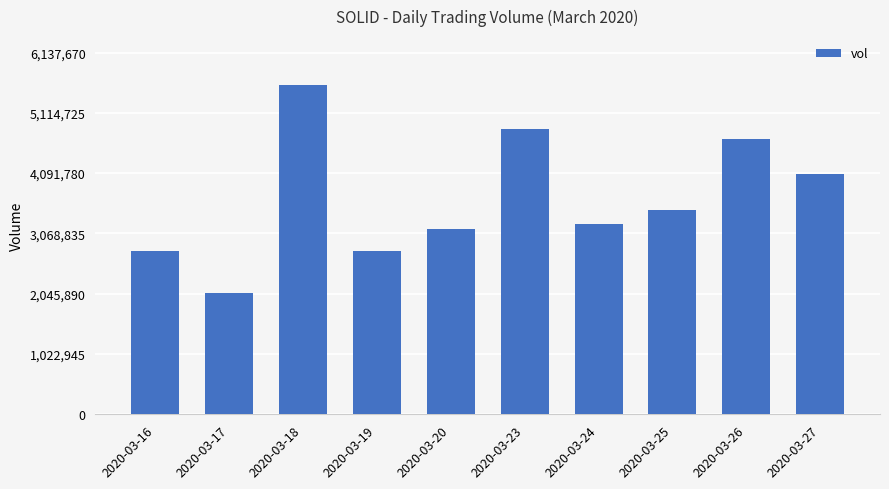

What is the sum of all values?

36622100